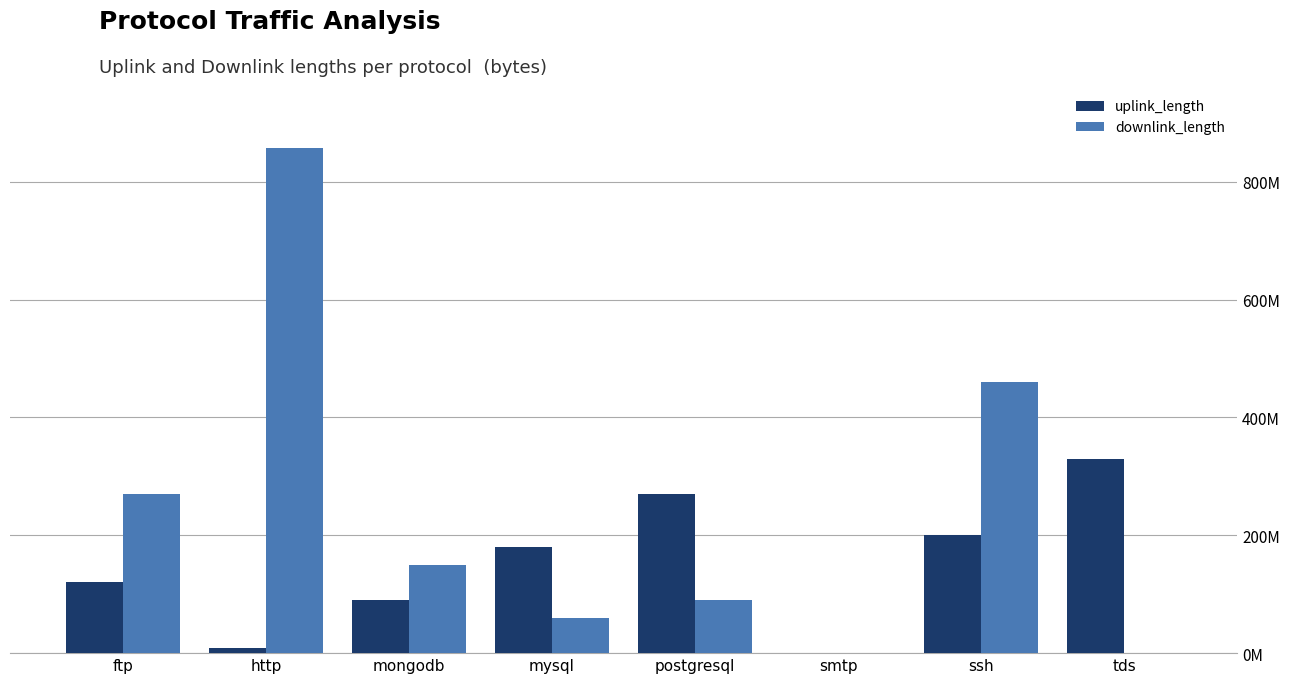

At which category is the sum across all series the highest?

http